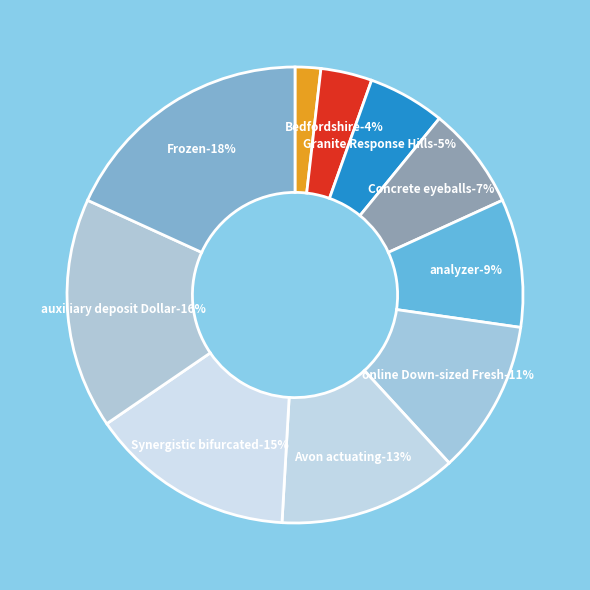

Does Concrete eyeballs represent more than half of the total?

No